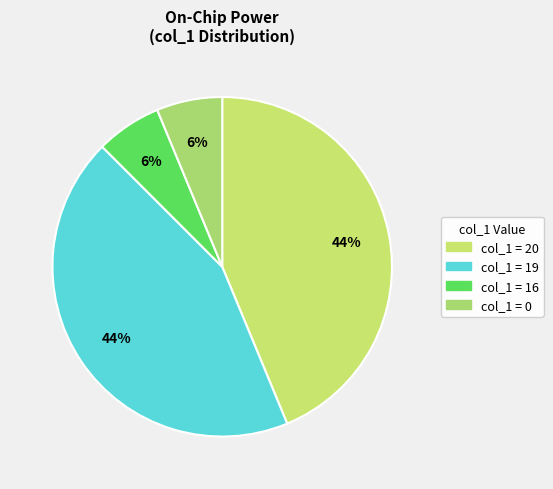

Does any single category account for the majority?

No